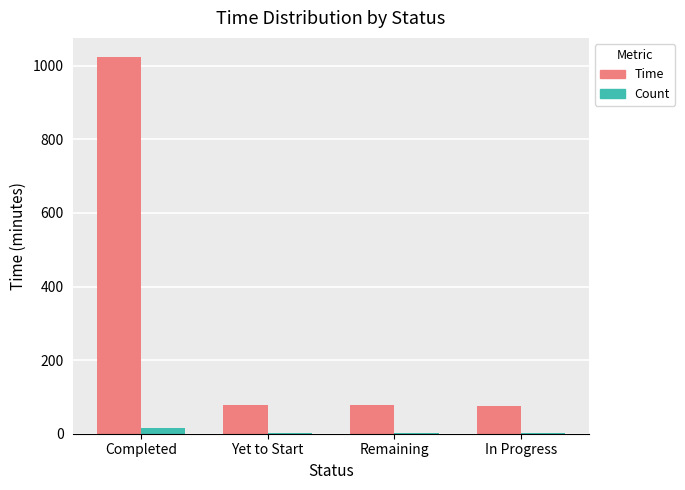

How many data points in Time are above 78?

3